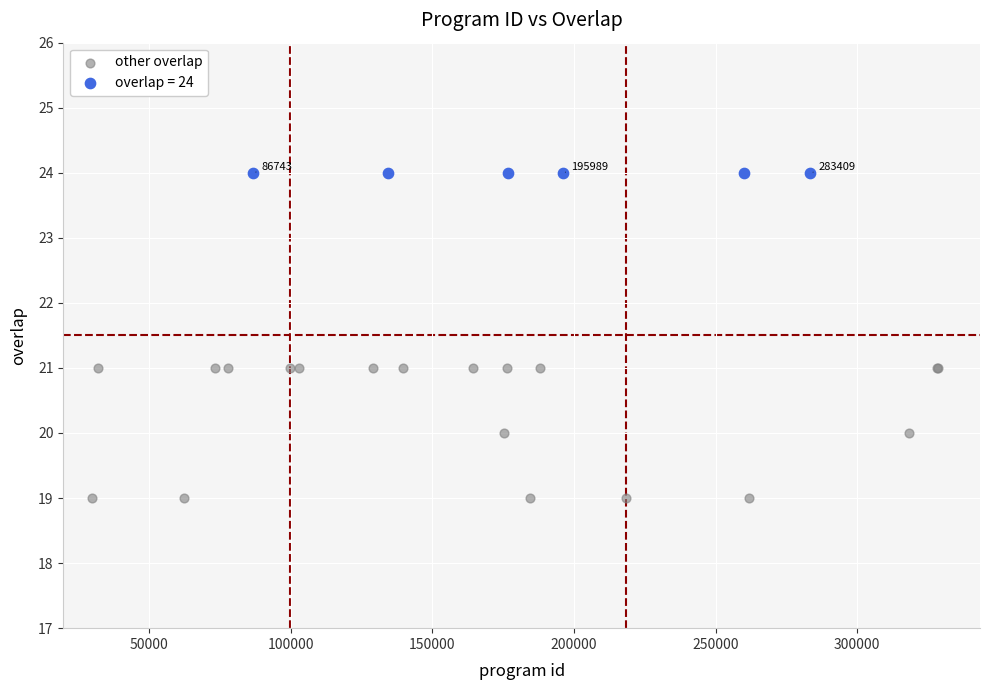

Which series reaches the minimum Y coordinate?

other overlap